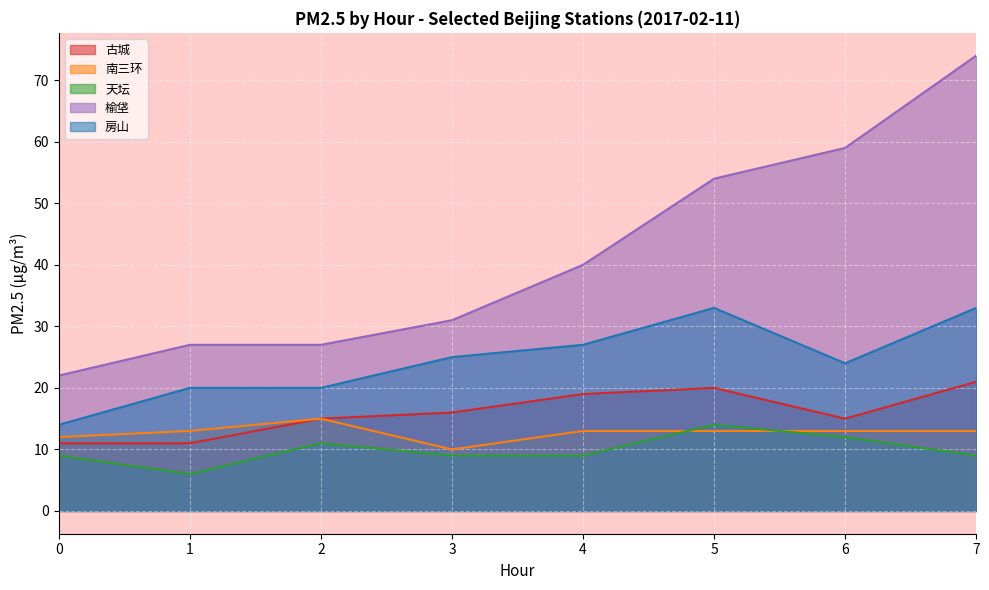

List the series in order of their peak value, lowest first.

天坛, 南三环, 古城, 房山, 榆垡